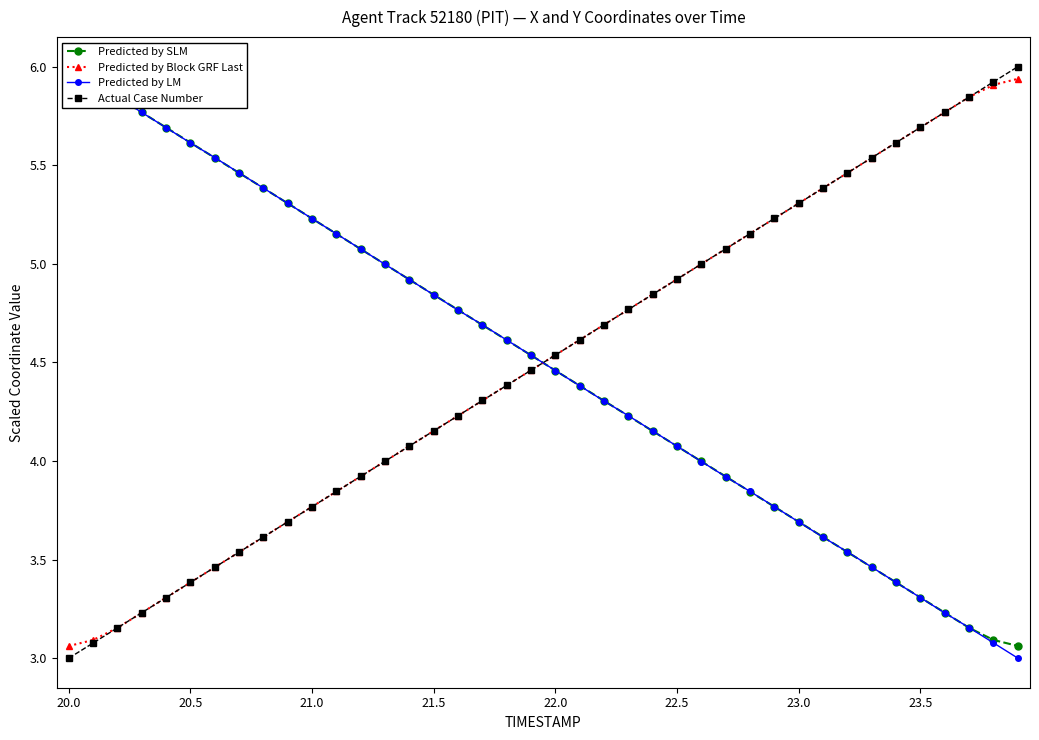

How many data points in Actual Case Number are less than 4?

14